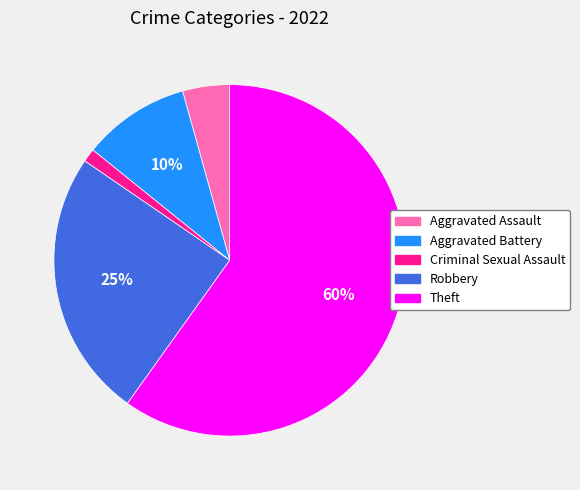

How many slices are in this pie chart?

5